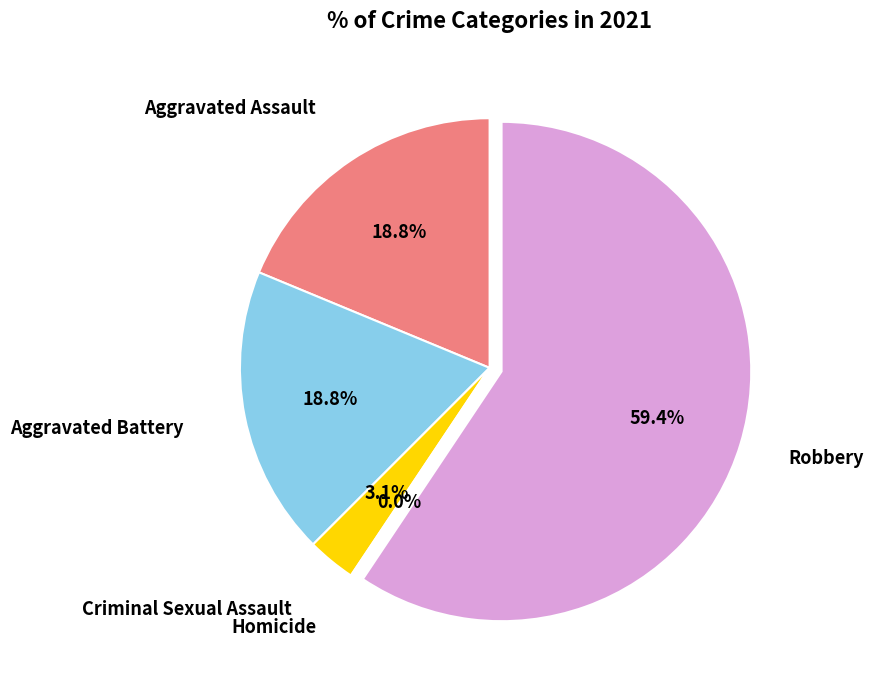

What percentage is the Aggravated Assault slice, to the nearest percent?

19%